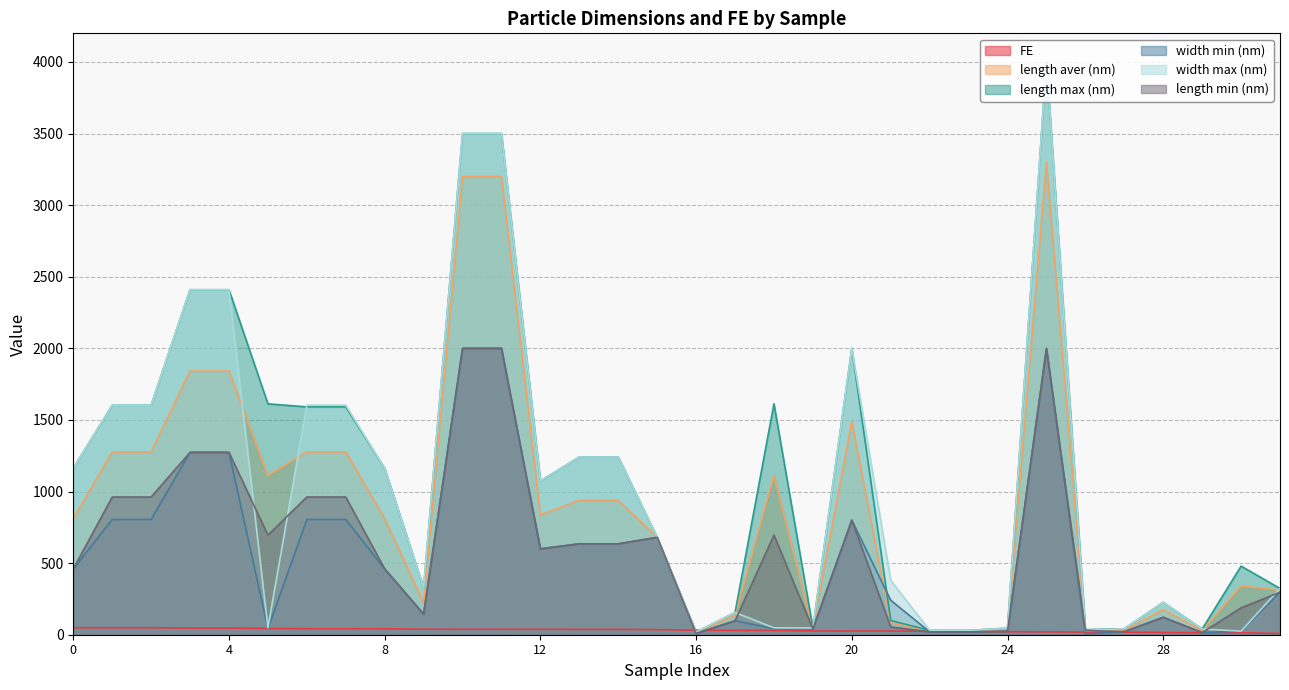

What is the minimum value for length max (nm)?

17.7